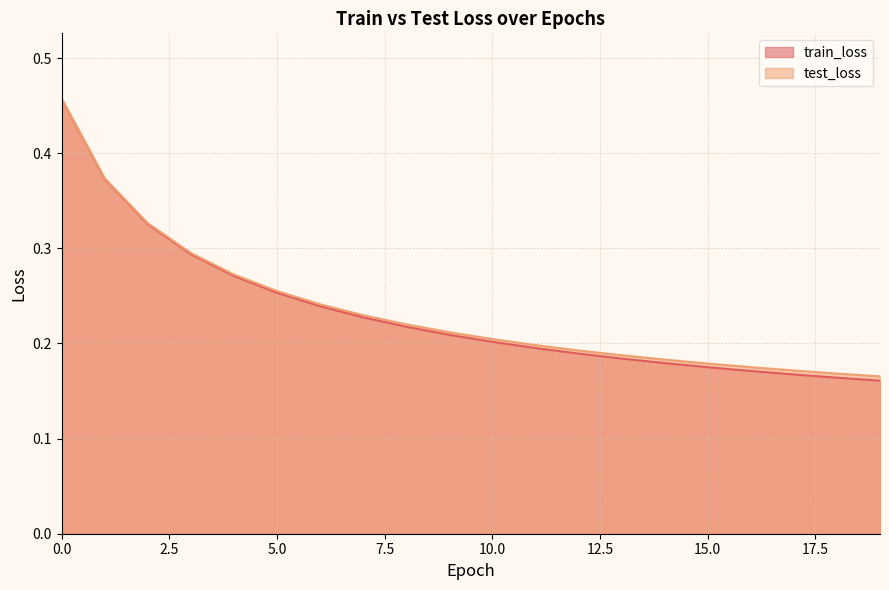

True or false: test_loss and train_loss cross at least once.

False